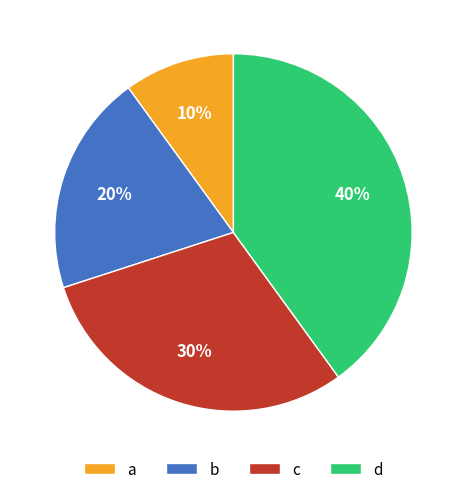

How many slices are in this pie chart?

4